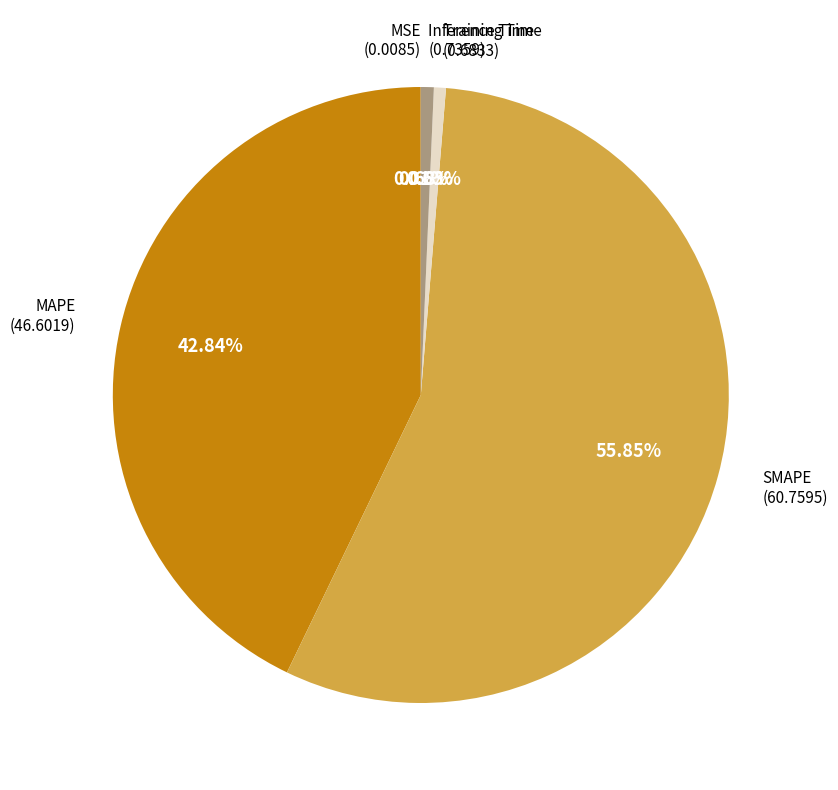

Is there any slice that represents more than half of the pie?

Yes